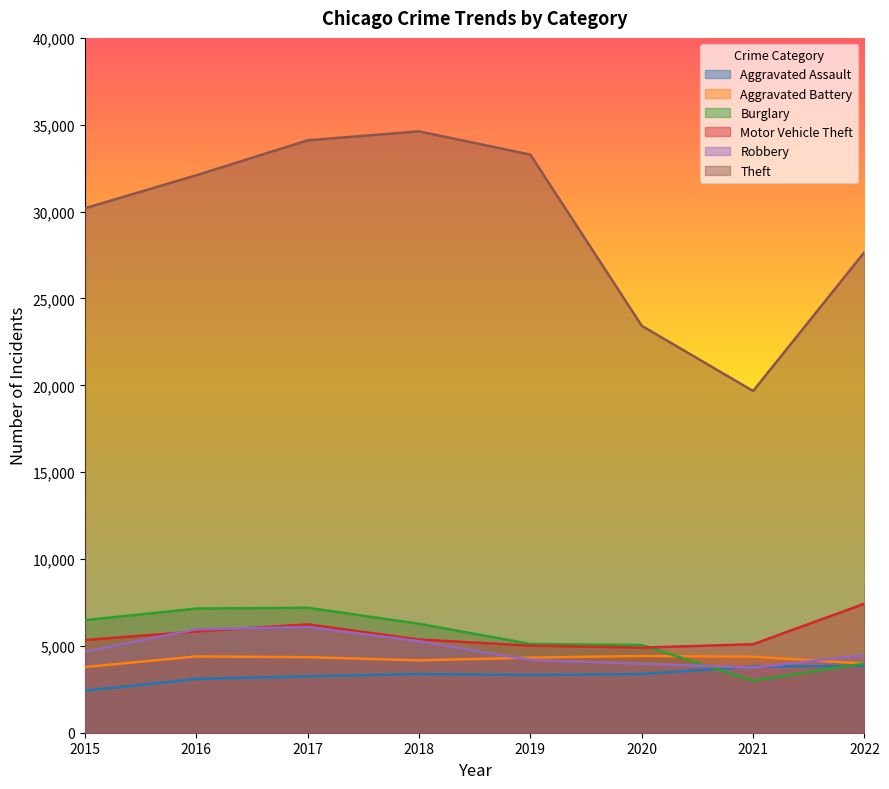

Rank the categories by Motor Vehicle Theft value from lowest to highest.

2020, 2019, 2021, 2015, 2018, 2016, 2017, 2022